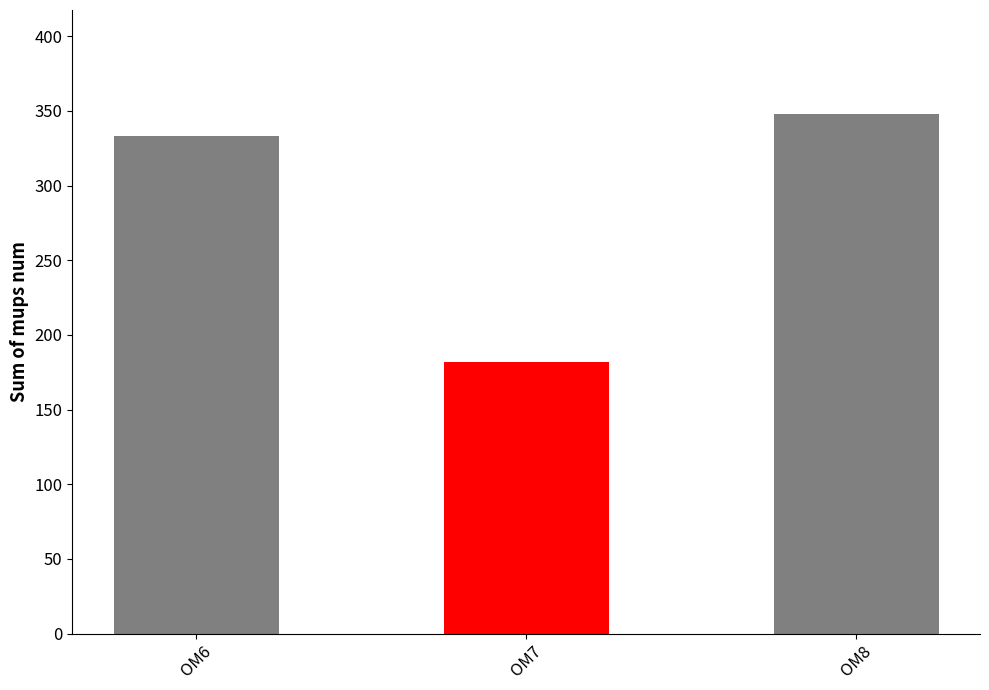

Reading right to left, transcribe all the data shown in this chart.

348	182	333